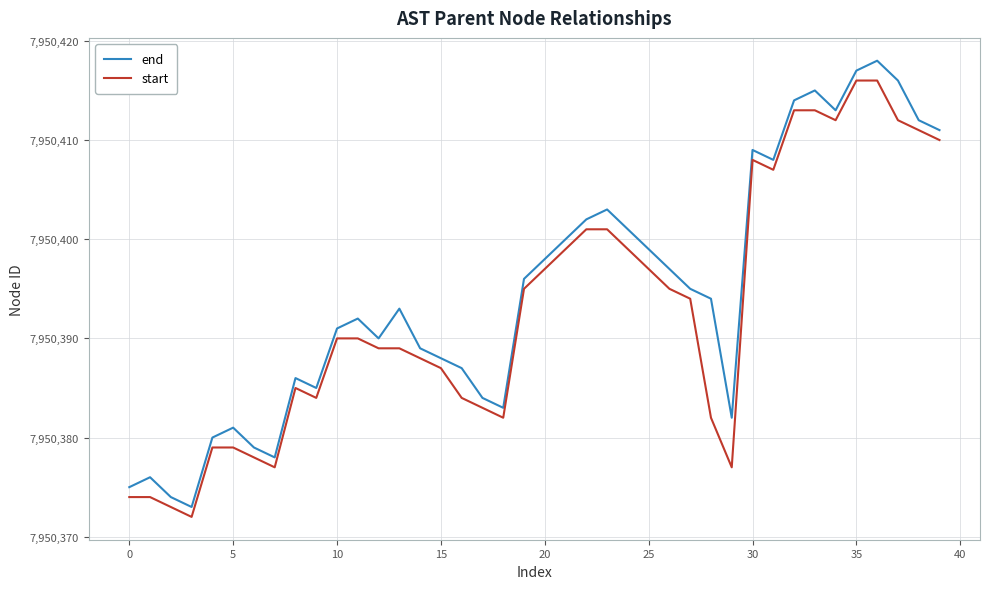

What is the minimum value shown in the chart?

7950372